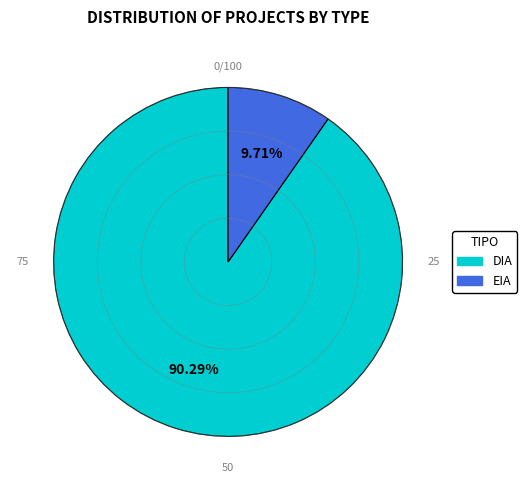

To the nearest percent, what is the average slice percentage?

50%